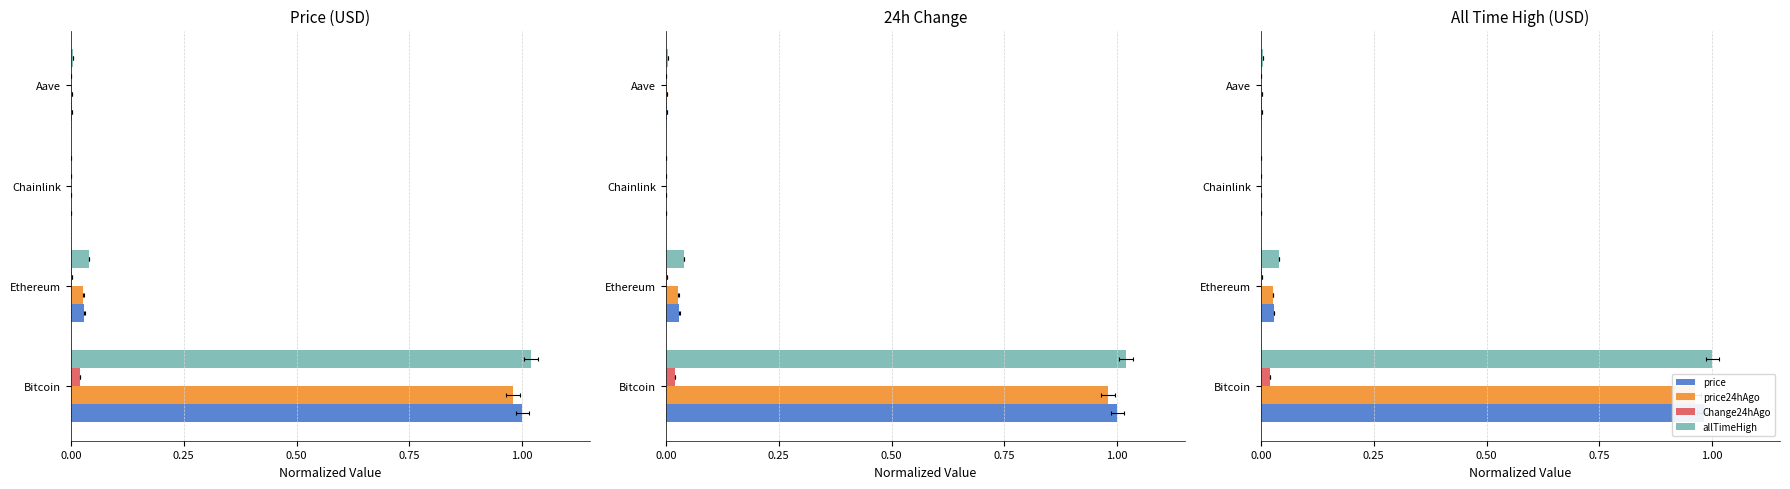

The Change24hAgo series shows 0.0 at Bitcoin. True or false?

False